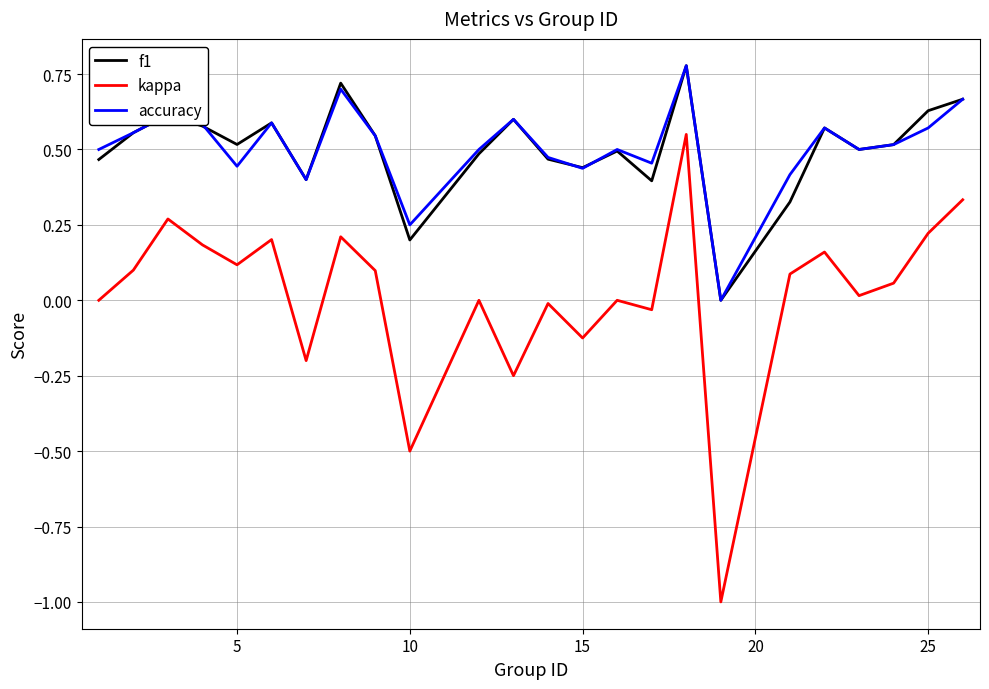

What is the minimum value shown in the chart?

-1.0